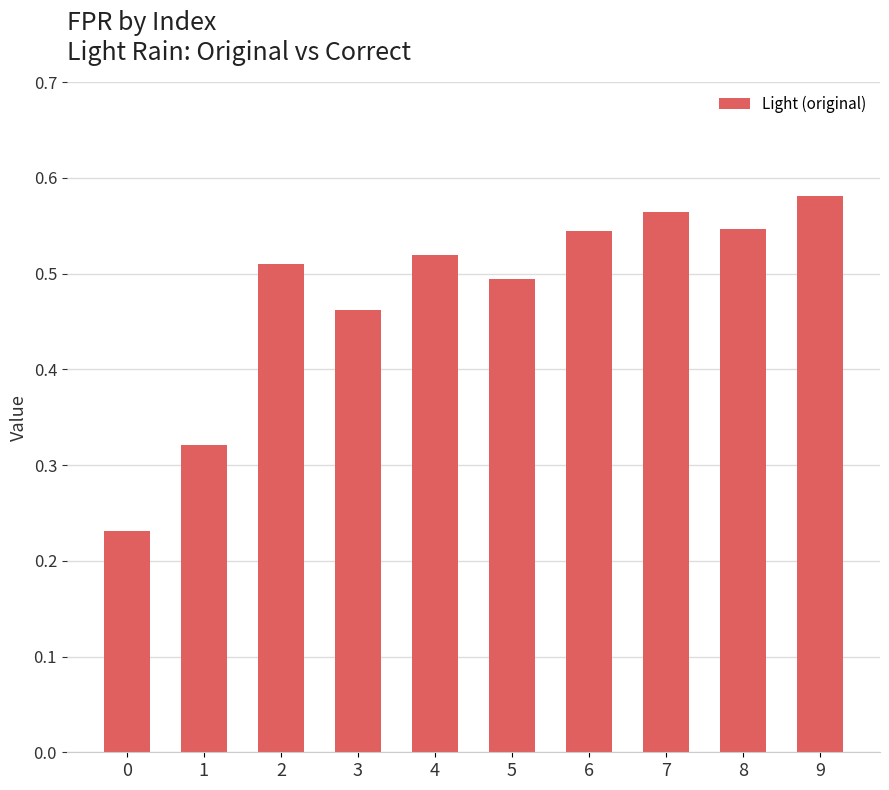

At which category does the chart reach its peak across all series?

9